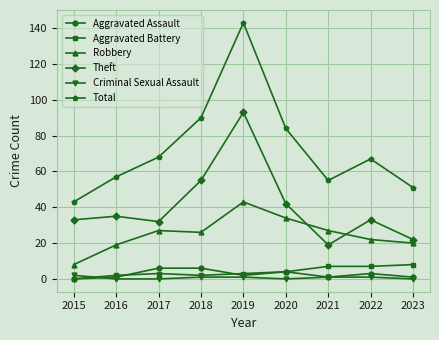

Count the number of categories in the chart.

9